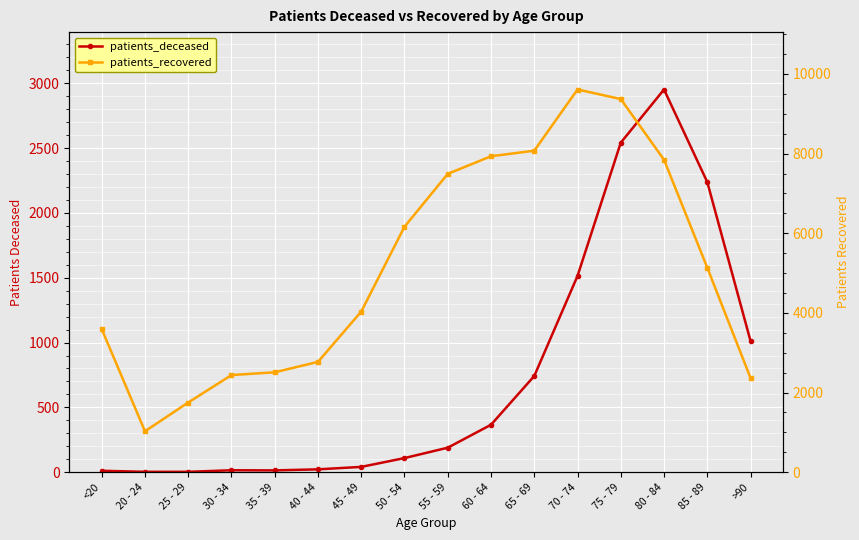

Which category has the lowest value in the patients_recovered series?

20 - 24